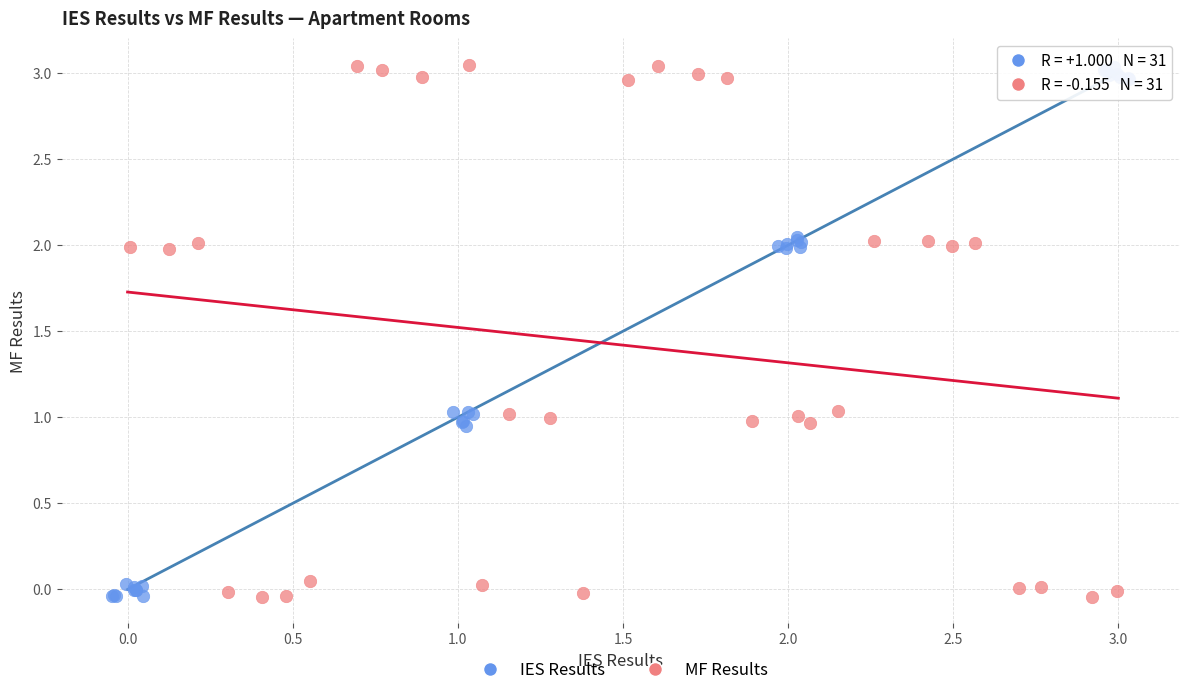

Which series has the widest spread of Y values?

MF Results